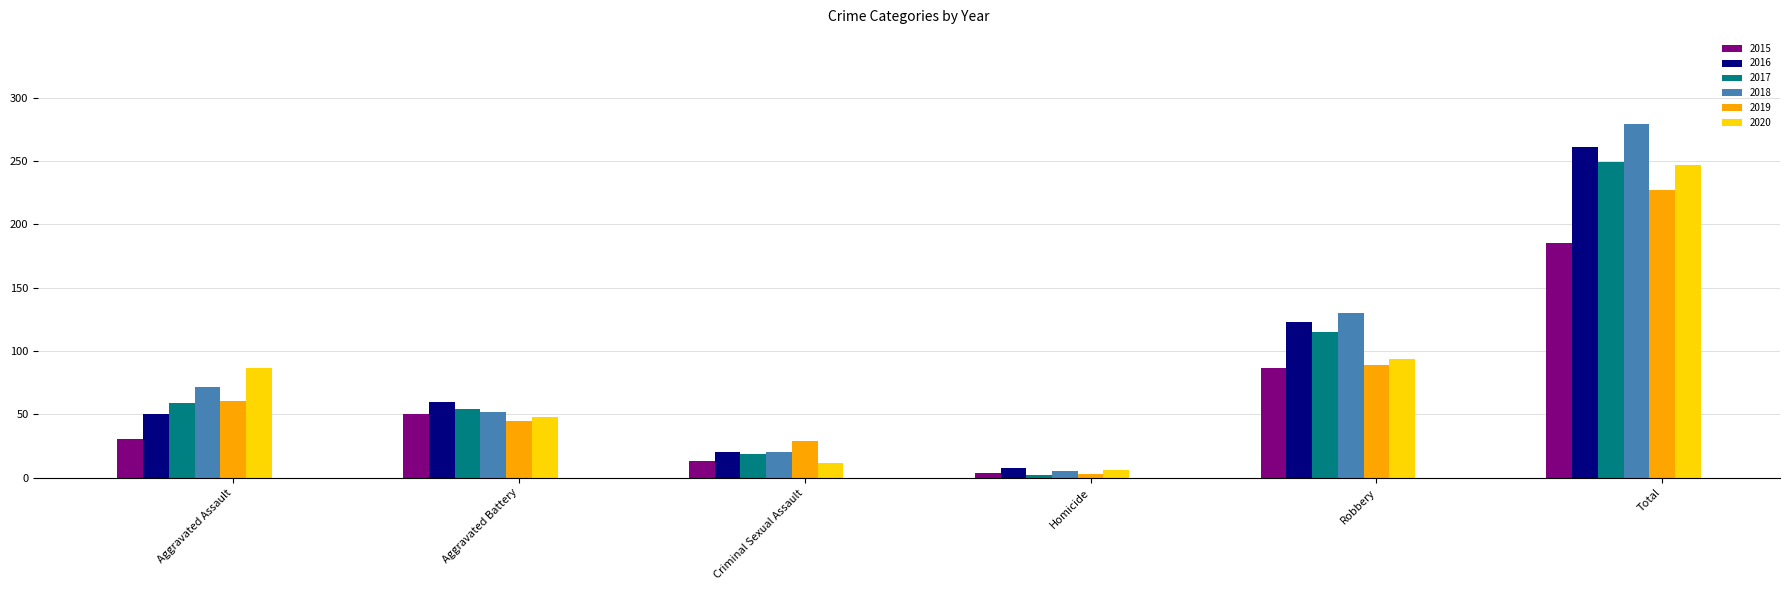

What is the spread (max minus min) of values at Criminal Sexual Assault?

17